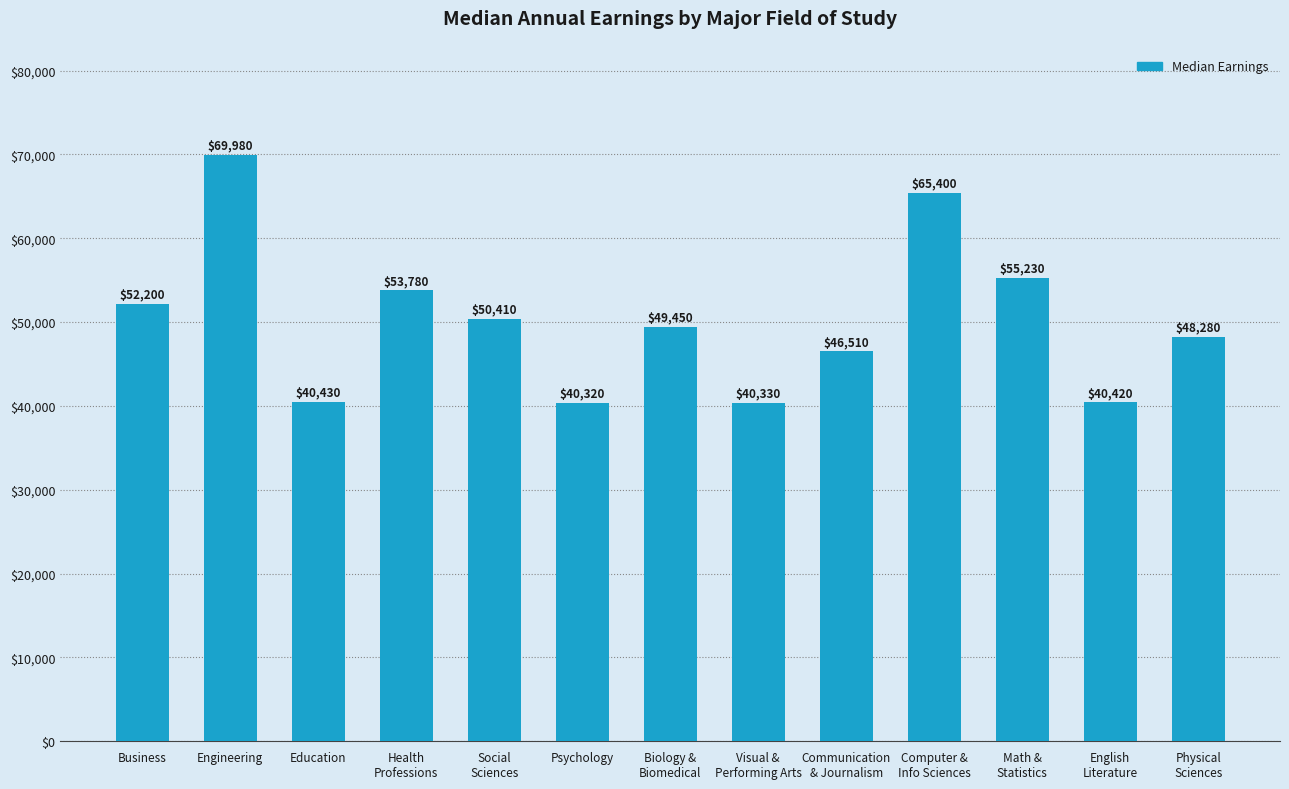

Count the number of categories in the chart.

13